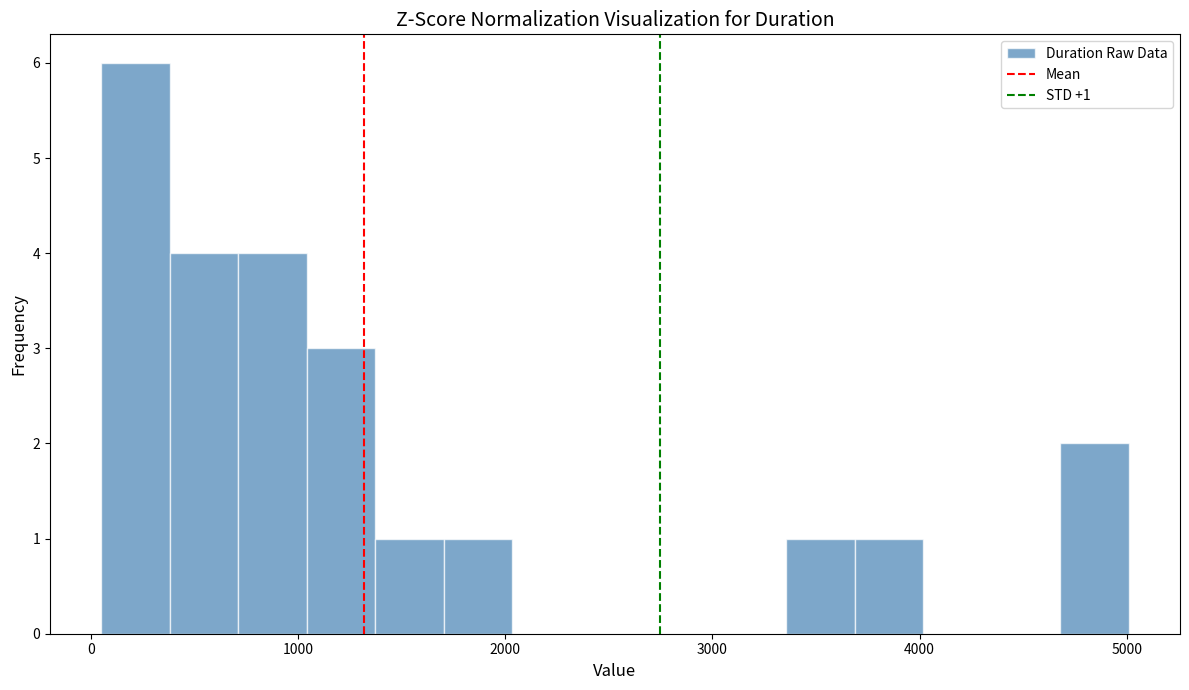

Around what value on the x-axis is the tallest bar? Give the approximate position of its centre, as read against the axis.

200